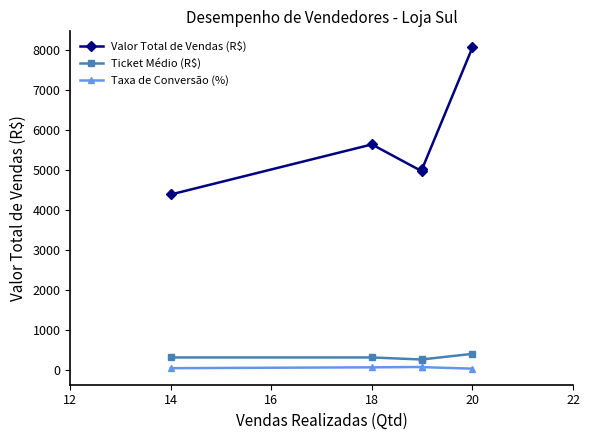

What is the maximum value for Valor Total de Vendas (R$)?

8062.9